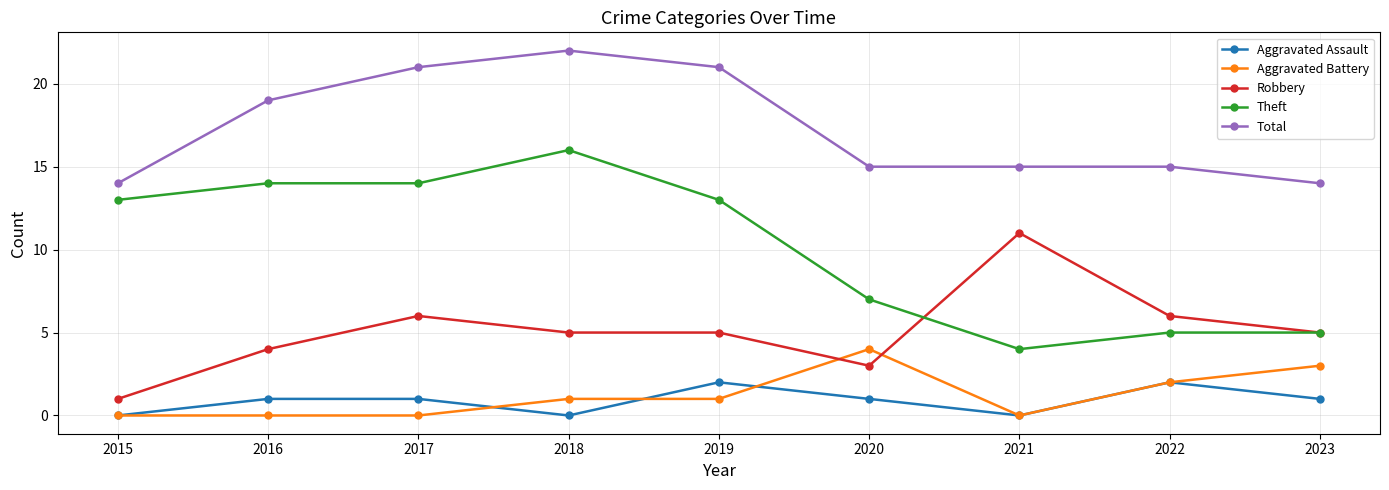

Which series has the largest total across all categories?

Total